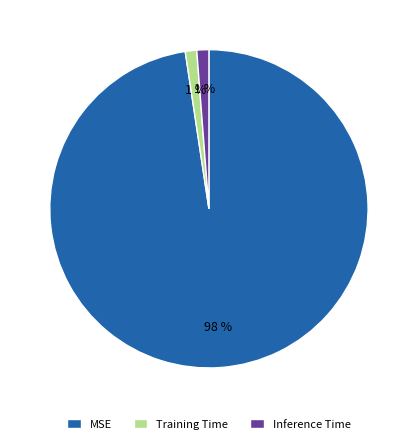

Combined, do Inference Time and Training Time account for over 50%?

No